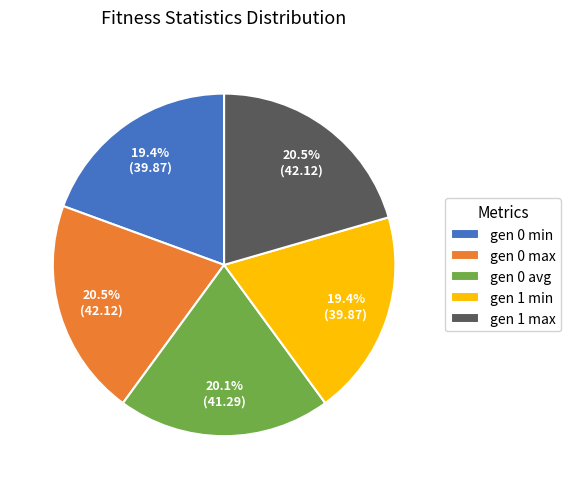

What portion of the pie excludes gen 1 min?

80.6%